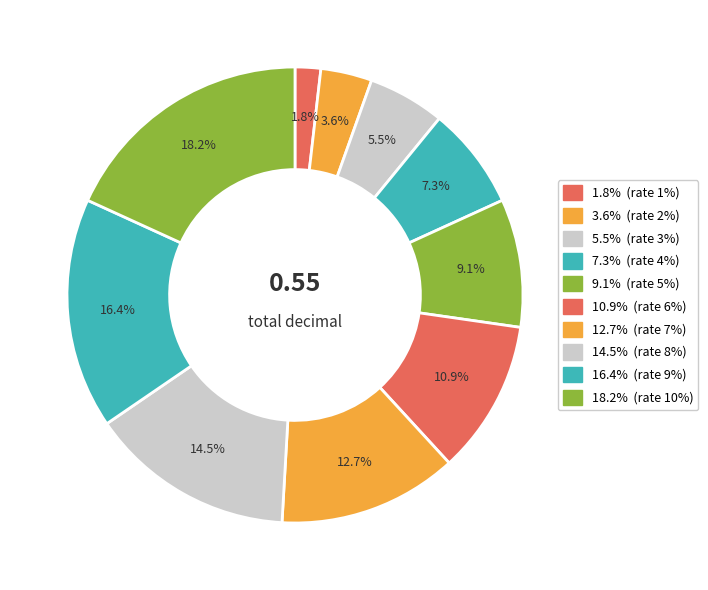

How many segments does this pie chart have?

10